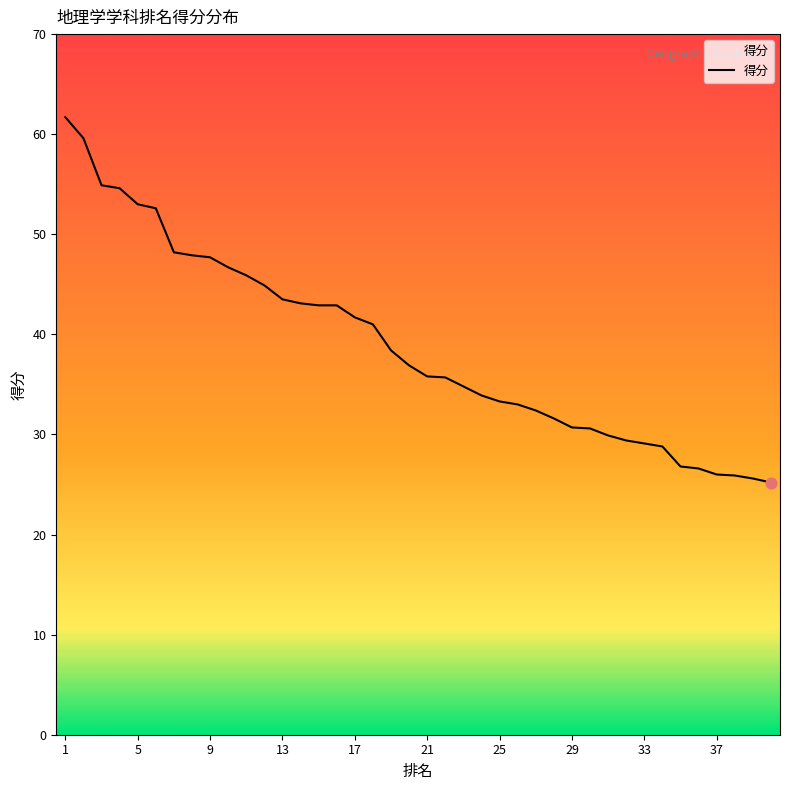

What is the difference between the maximum and minimum values?

36.5